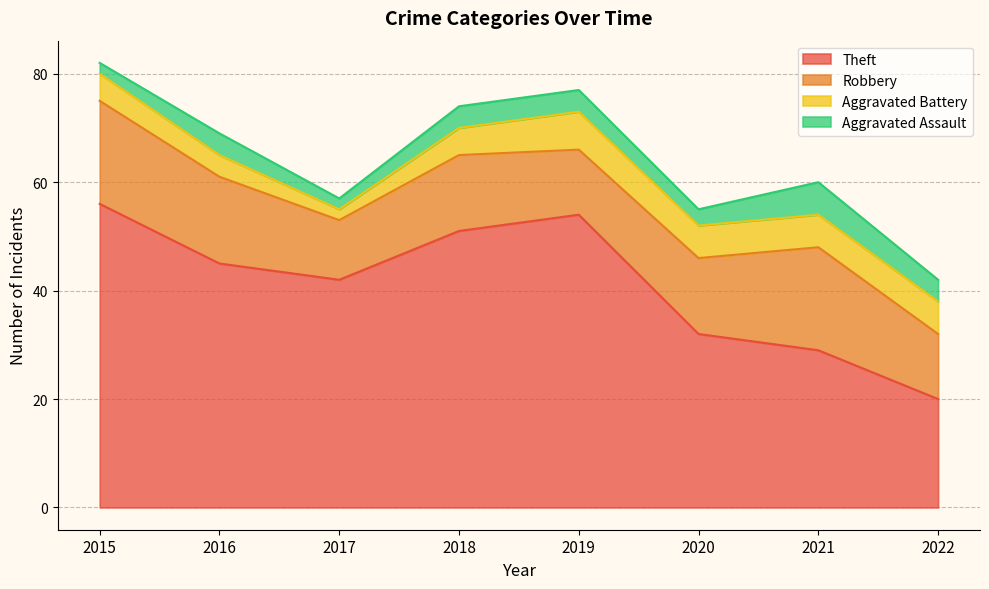

The Robbery series shows 16 at 2016. True or false?

True